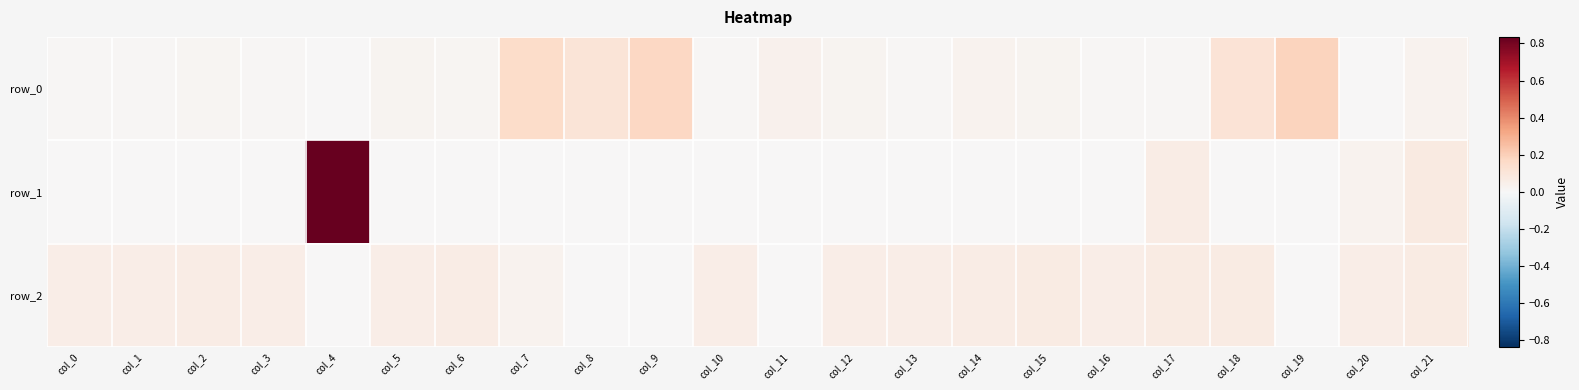

At which category does the chart reach its peak across all series?

col_4